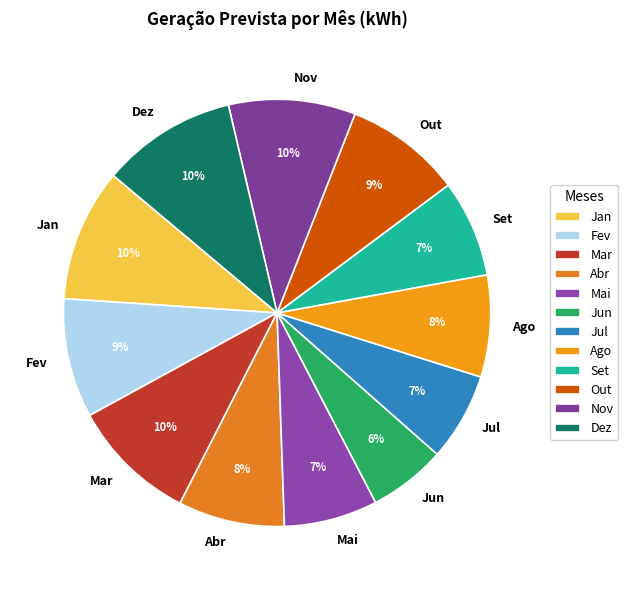

What is the ratio of the value at Out to the value at Jan?

0.9